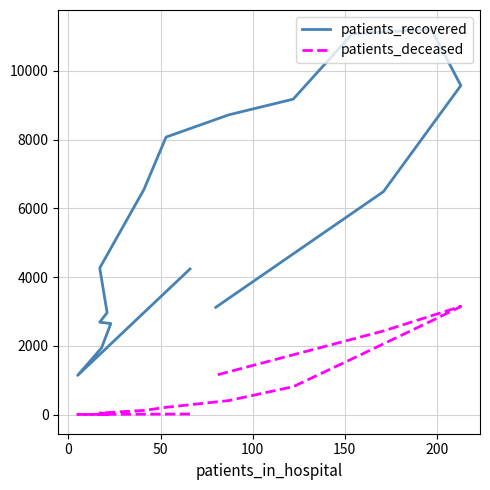

Rank the series by their average value, from highest to lowest.

patients_recovered, patients_deceased